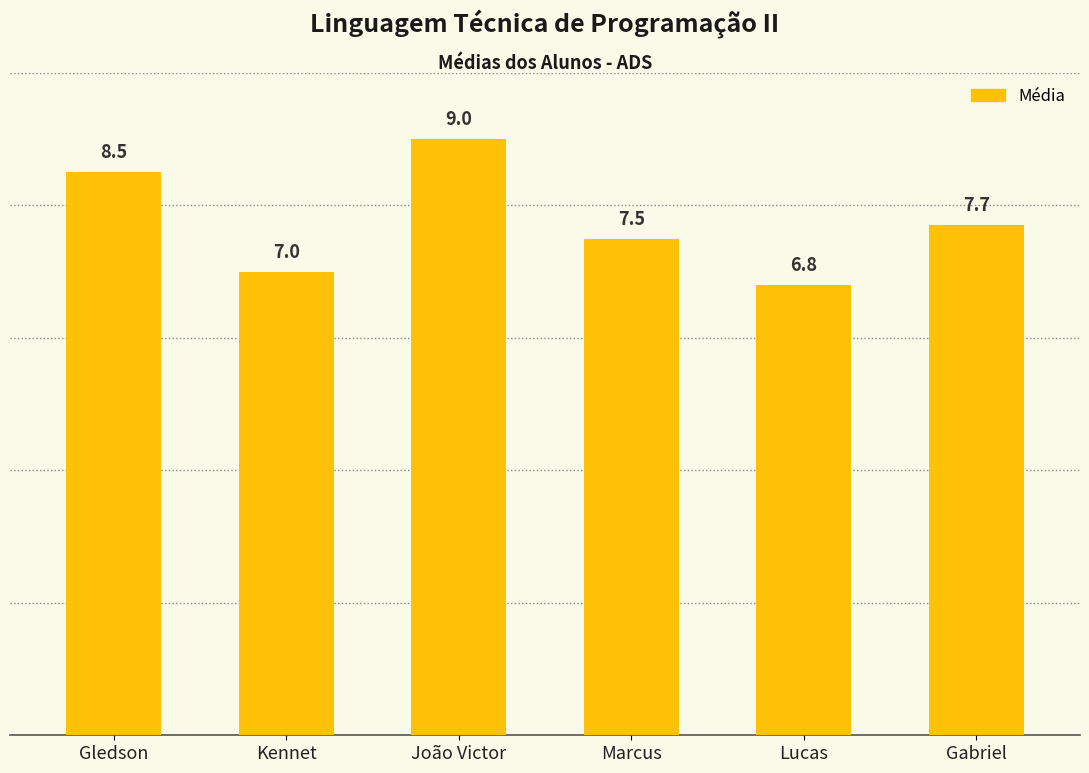

At which label is the value closest to 7?

Kennet